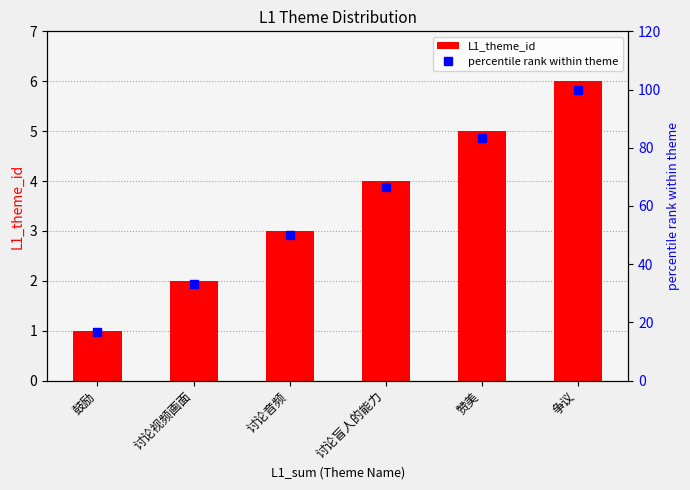

What is the difference between the second highest and second lowest values in the L1_theme_id series?

3